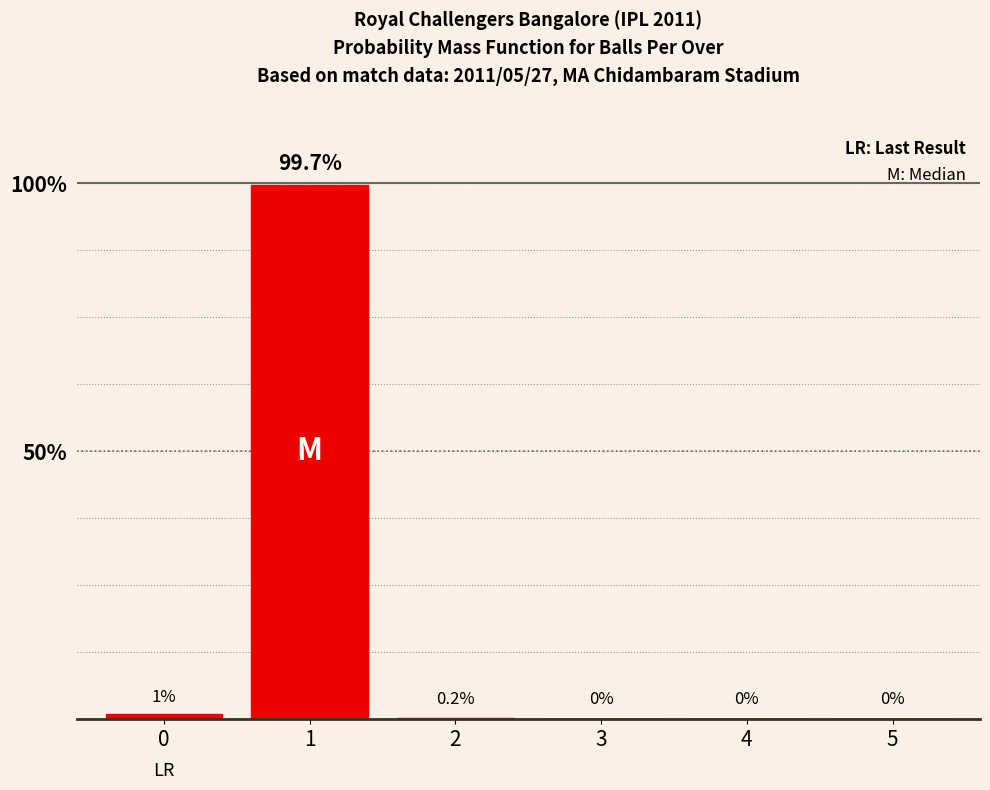

Reading left to right, transcribe all the data shown in this chart.

0=1.0	1=99.7	2=0.2	3=0.0	4=0.0	5=0.0